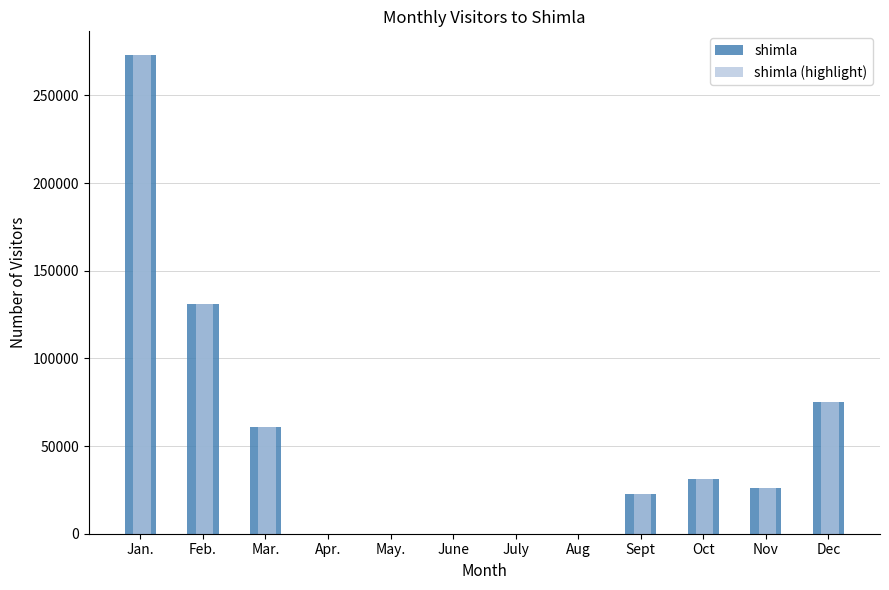

At which label does shimla first exceed 26185?

Jan.